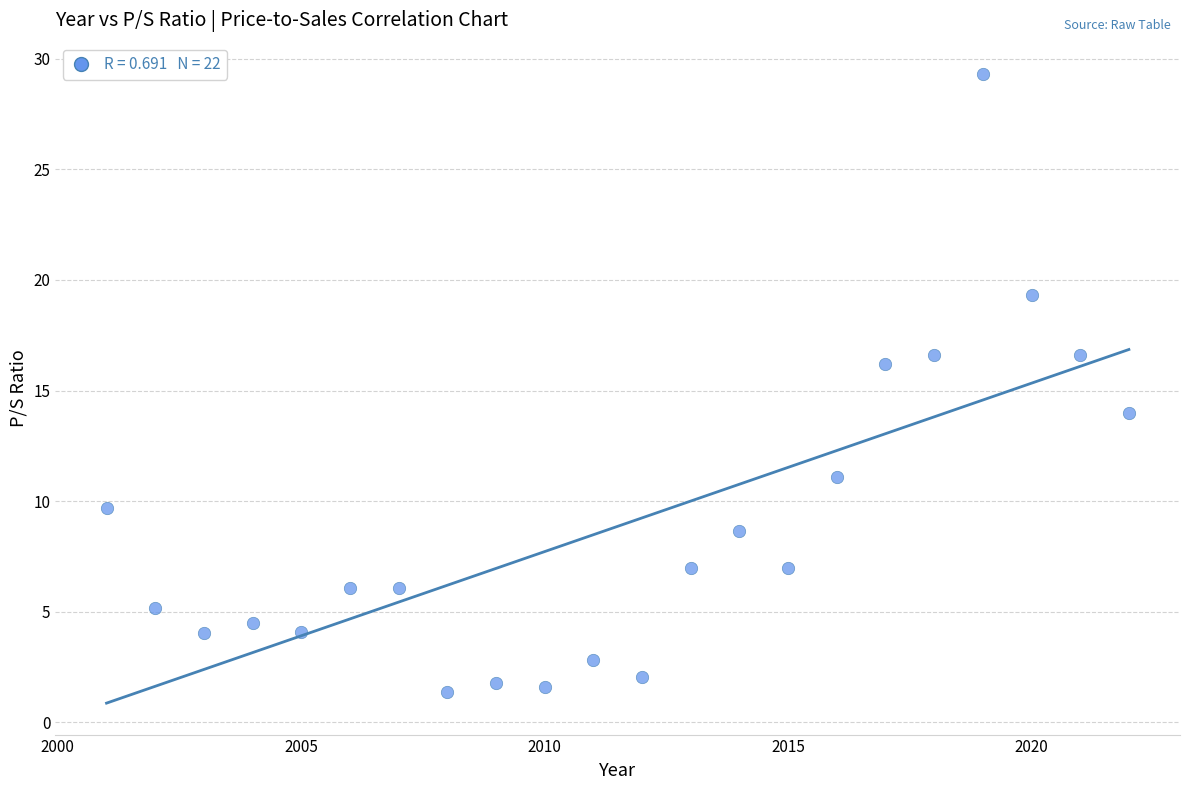

What is the range of Y values (max minus min)?

27.9